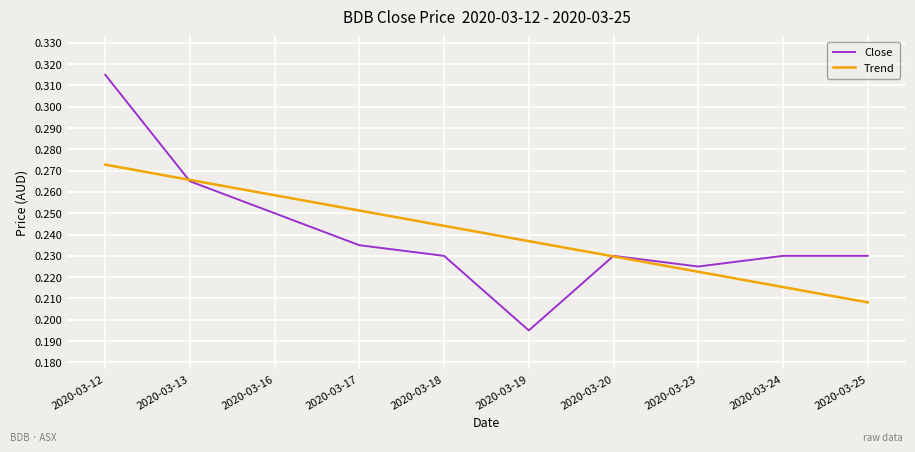

Count the number of categories in the chart.

10